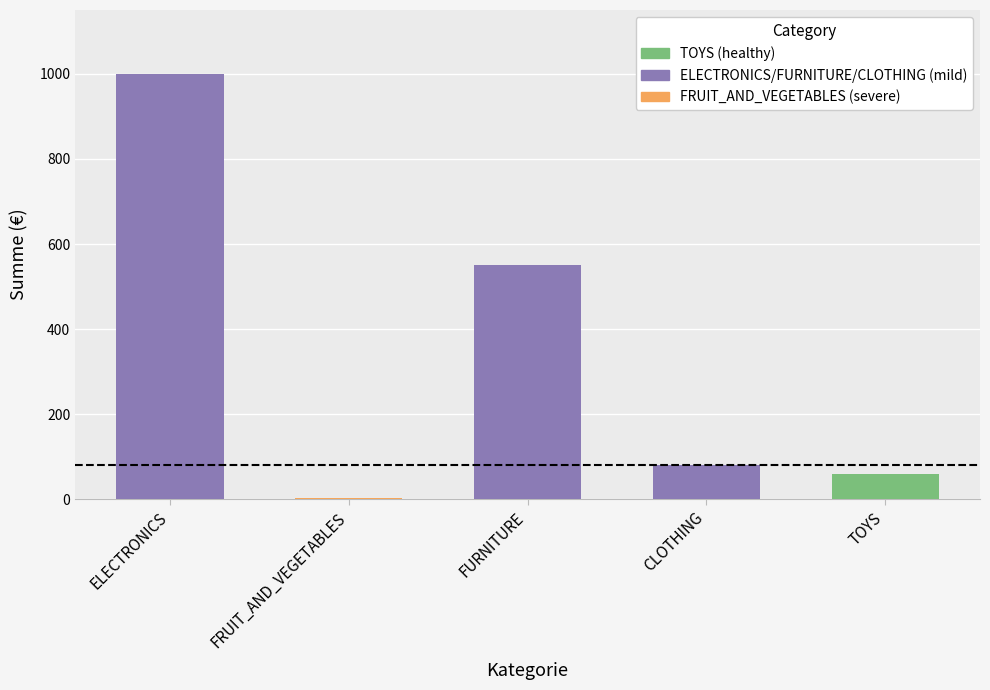

List the labels in order of value, largest first.

ELECTRONICS, FURNITURE, CLOTHING, TOYS, FRUIT_AND_VEGETABLES